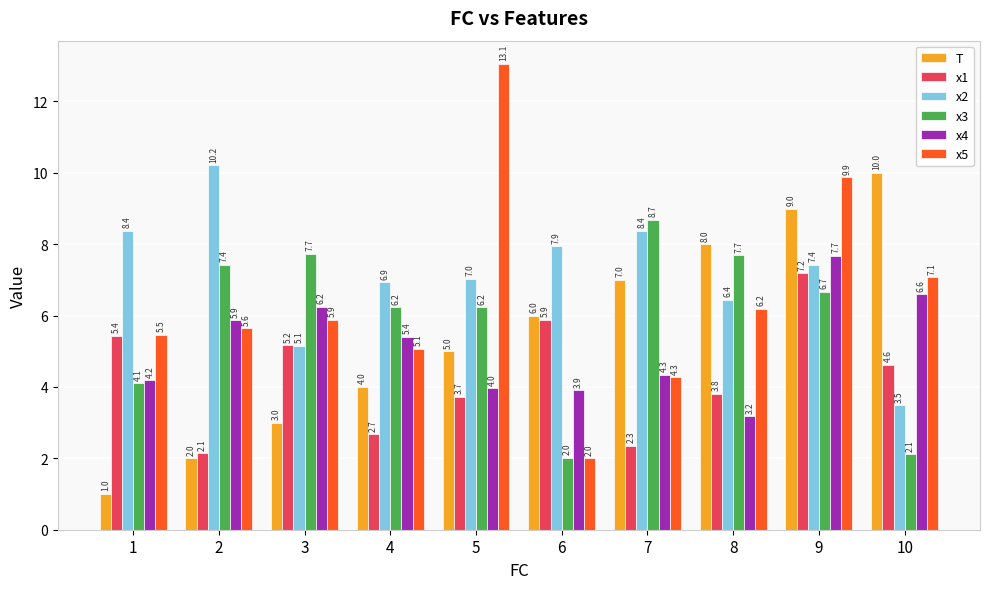

What is the lowest value of the x1 series?

2.1